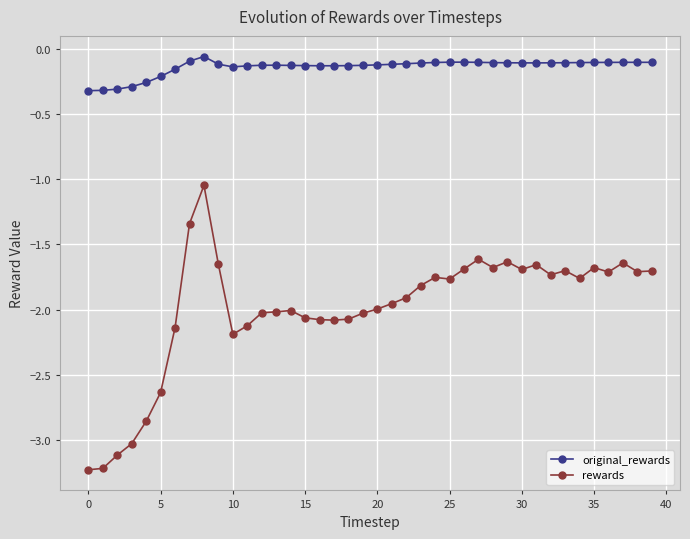

True or false: original_rewards and rewards cross at least once.

False